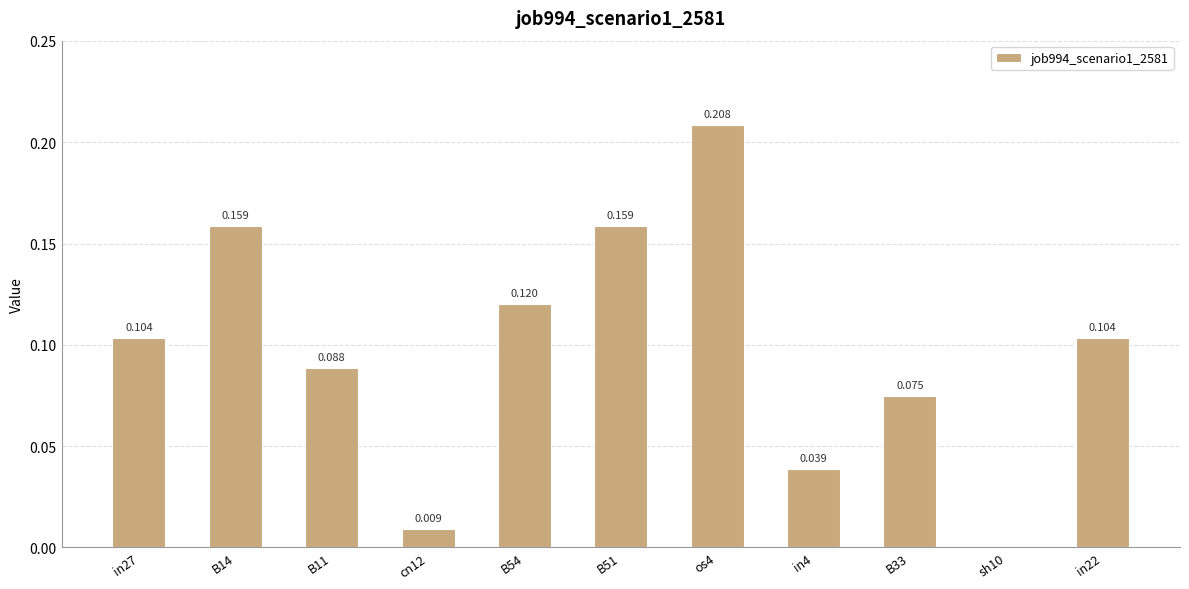

At which label is the value closest to 0?

sh10